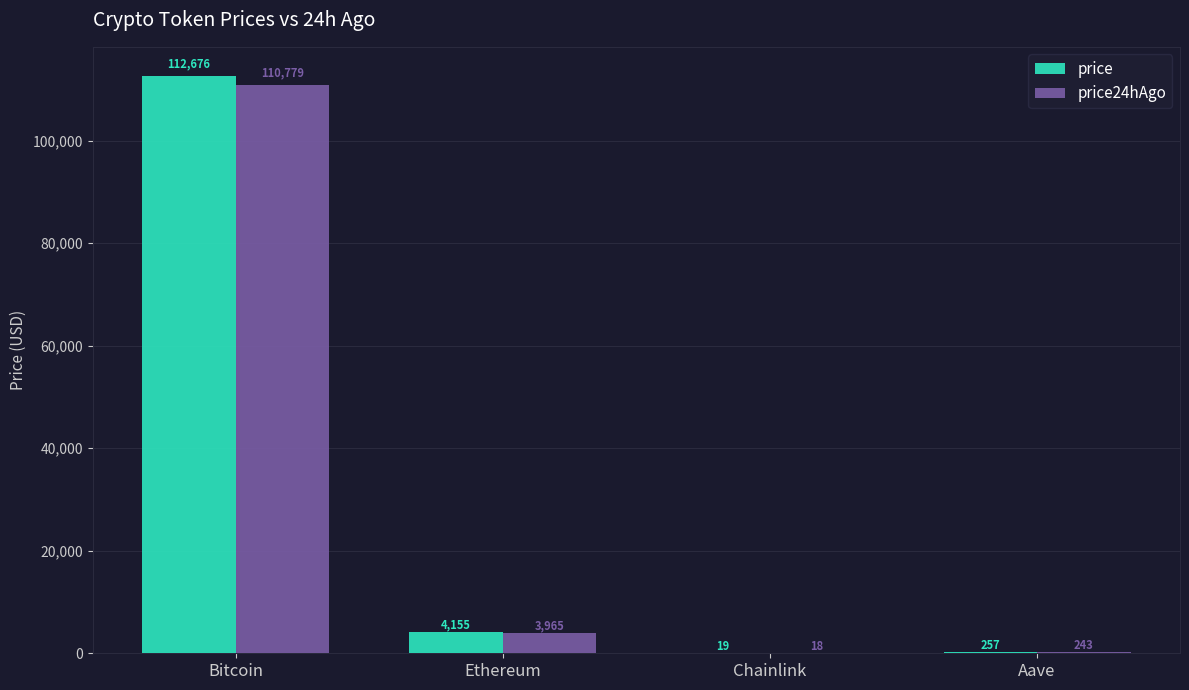

The value of price at Bitcoin is 202151.7. True or false?

False